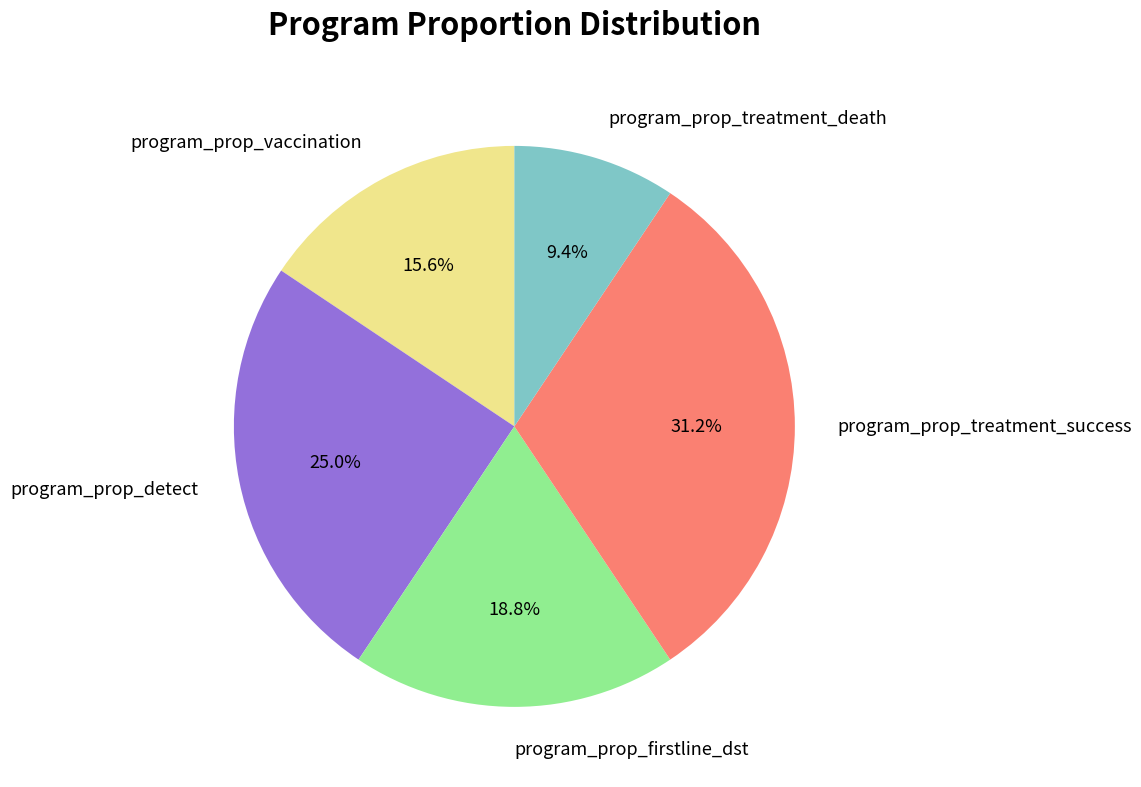

Which has a higher value, program_prop_treatment_death or program_prop_firstline_dst?

program_prop_firstline_dst